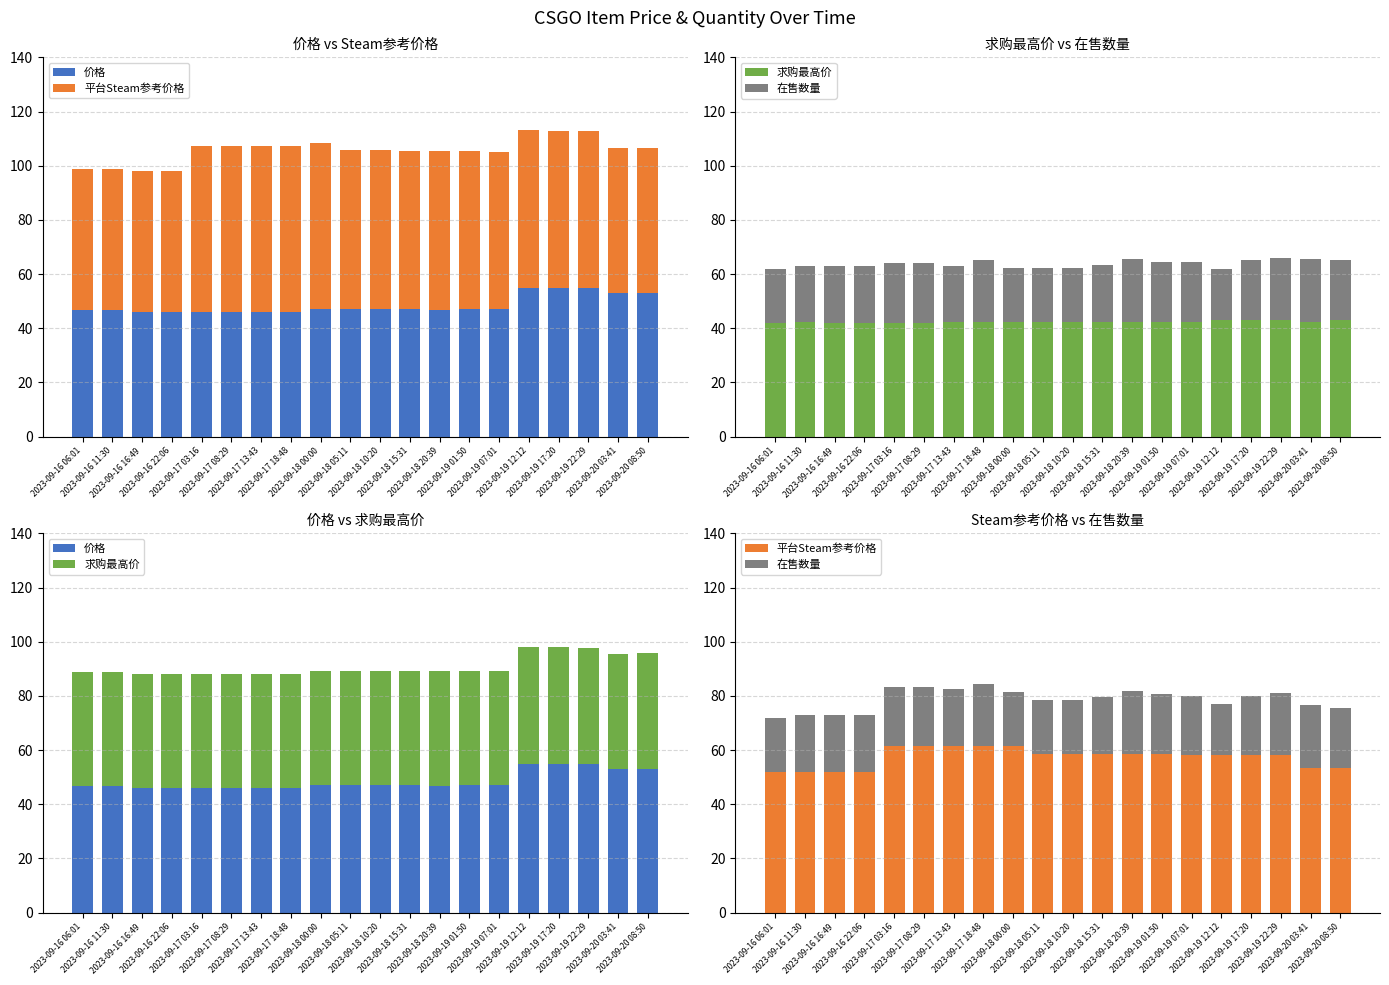

What are all the series names shown in the legend?

价格, 平台Steam参考价格, 求购最高价, 在售数量